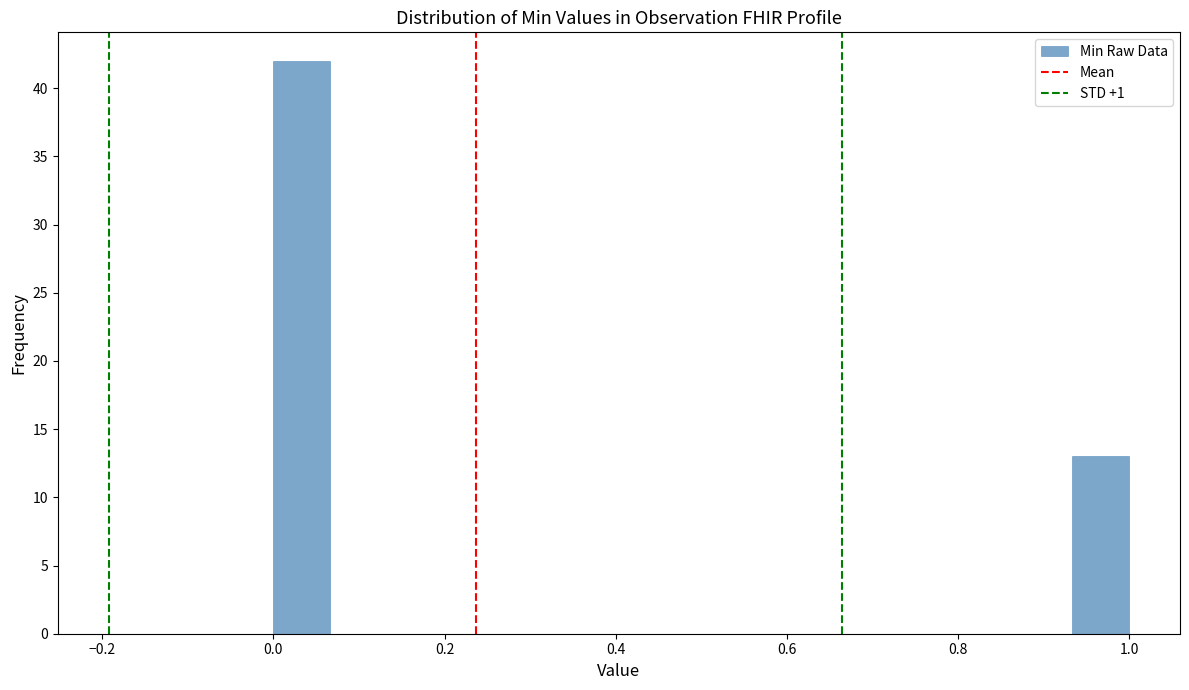

Read against the x-axis, roughly where is the centre of the tallest bar?

0.04